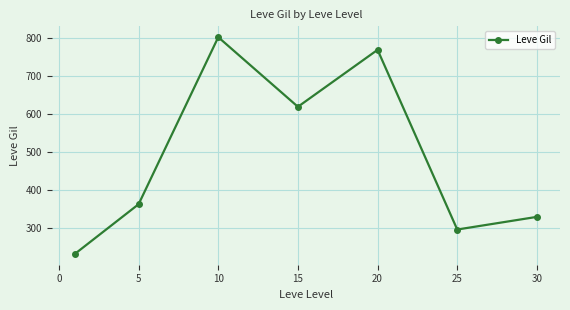

What is the sum of all values?

3415.8